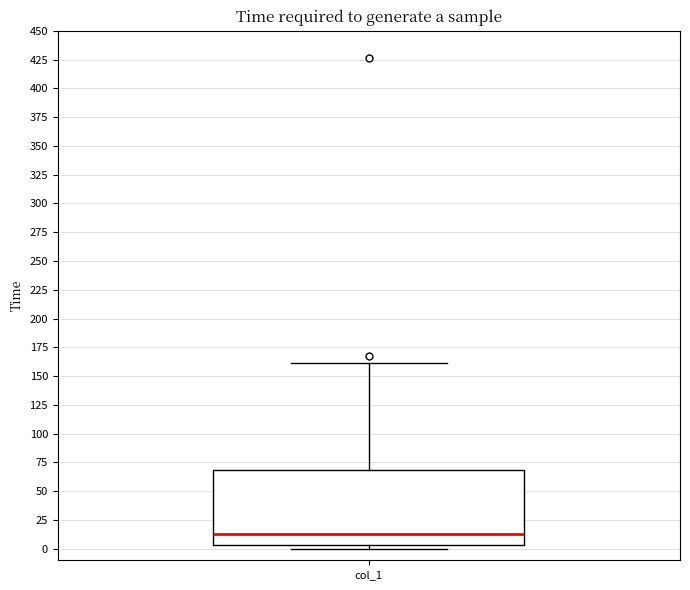

Transcribe this box plot: give where the median line is, the range the box spans, and where the two whiskers end, as read against the y-axis. The values are not printed on the chart, so give them approximately, as read against the axis.

median 15, box 5 to 70, whiskers 0 to 160